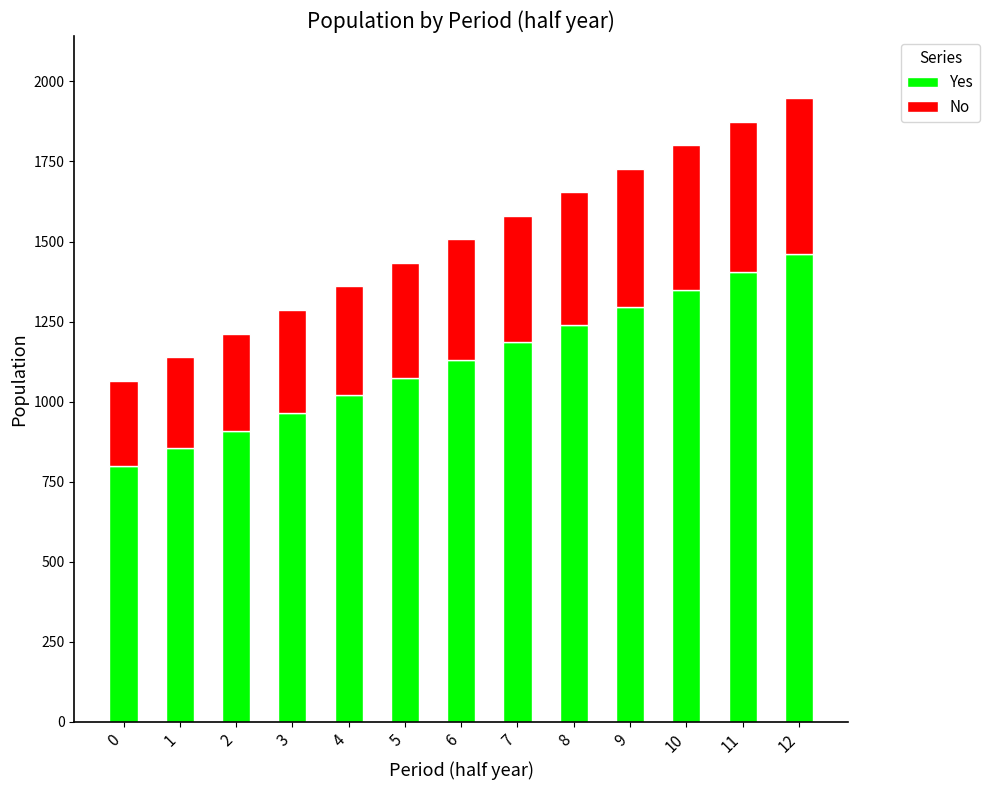

The value of Yes at 1 is 854.6. True or false?

True